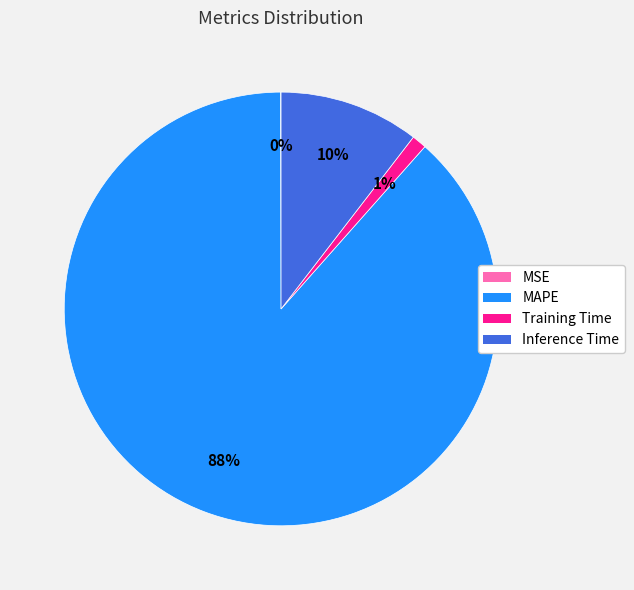

Which slice is the largest?

MAPE